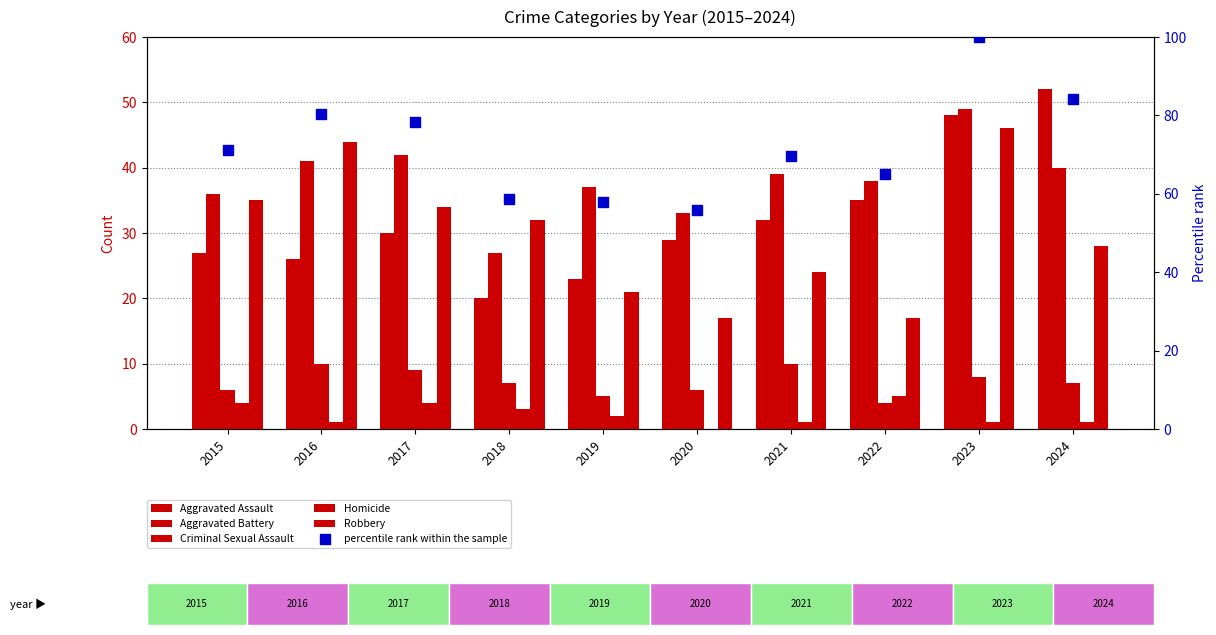

What is the total value across all series at 2023?

252.0